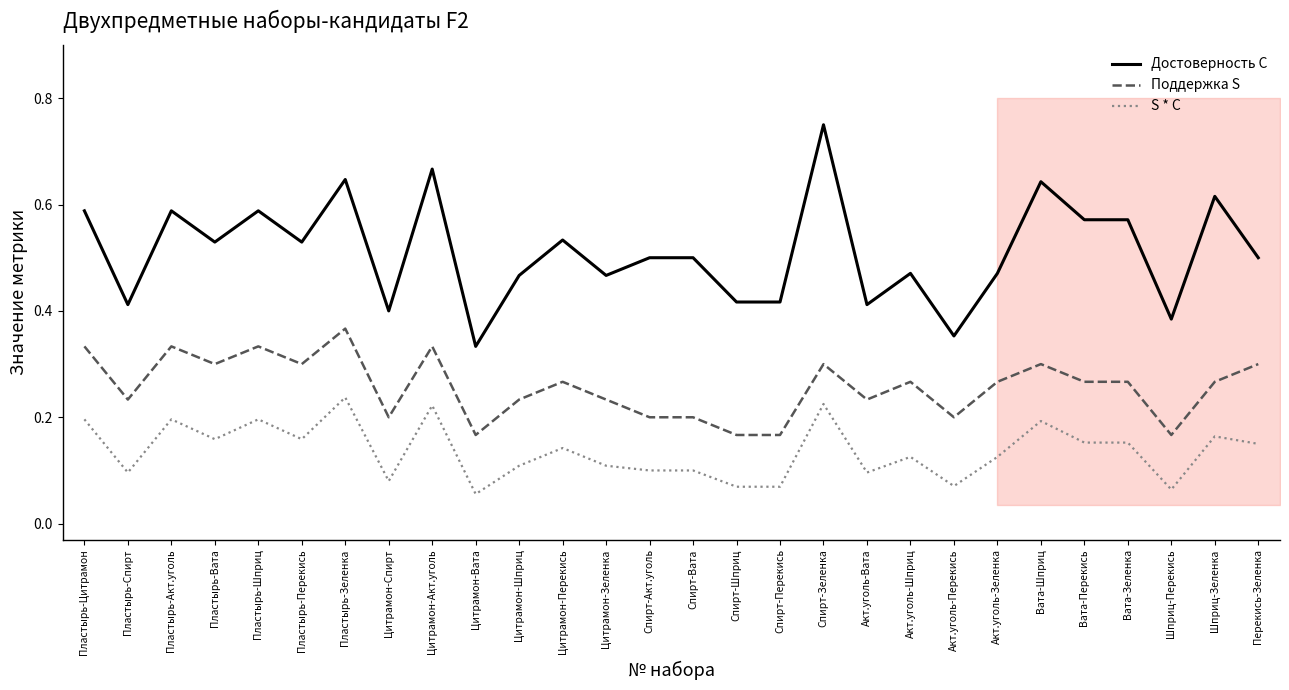

Which series has the largest total across all categories?

Достоверность C